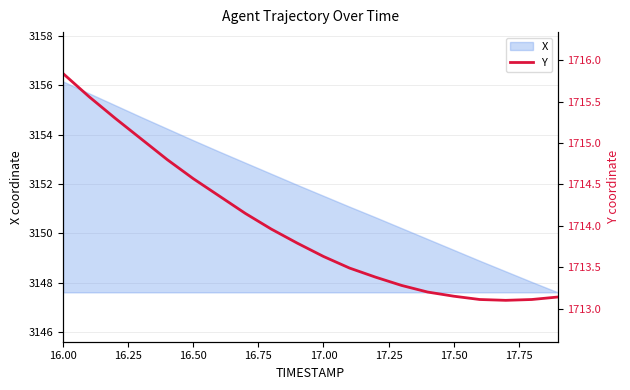

What is the highest value of the X series?

3156.2